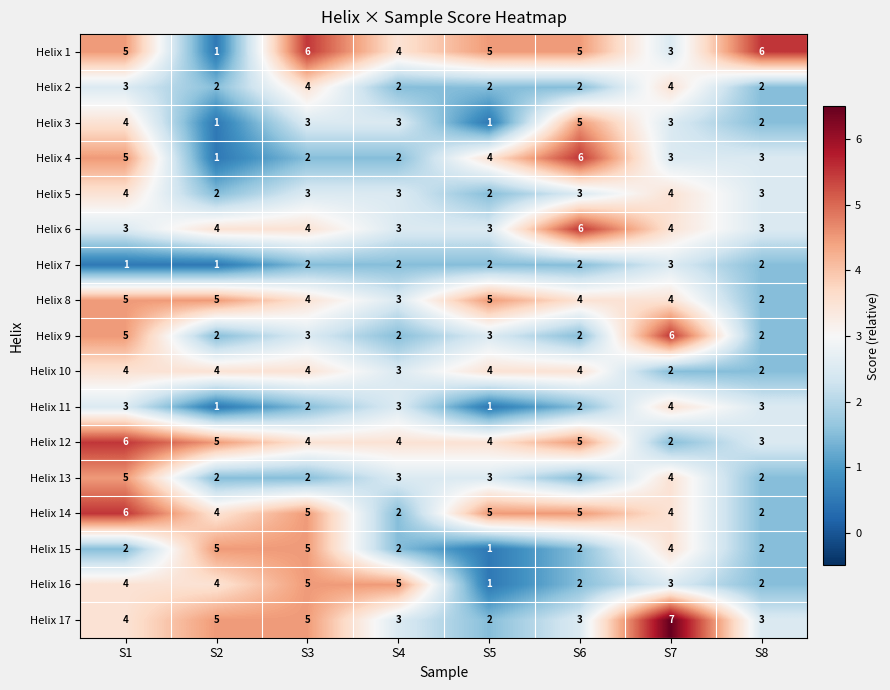

What is the sum of the Helix 14 values at S2 and S3?

9